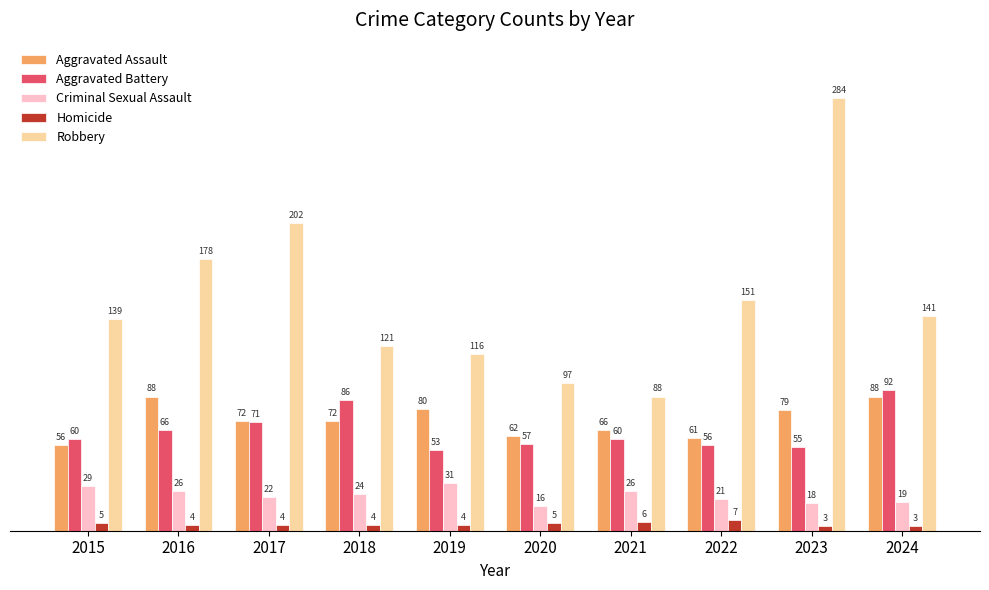

At how many categories does at least one series exceed 100?

8